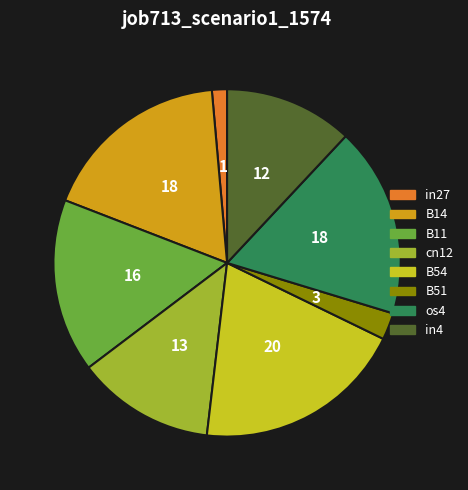

Is the sum of in27 and B11 greater than half?

No